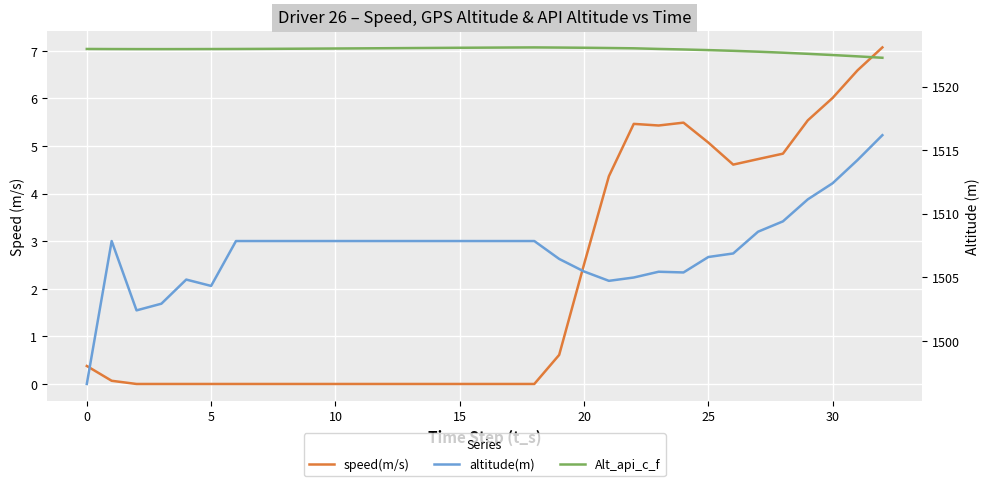

What is the spread (max minus min) of values at 11?

1523.0